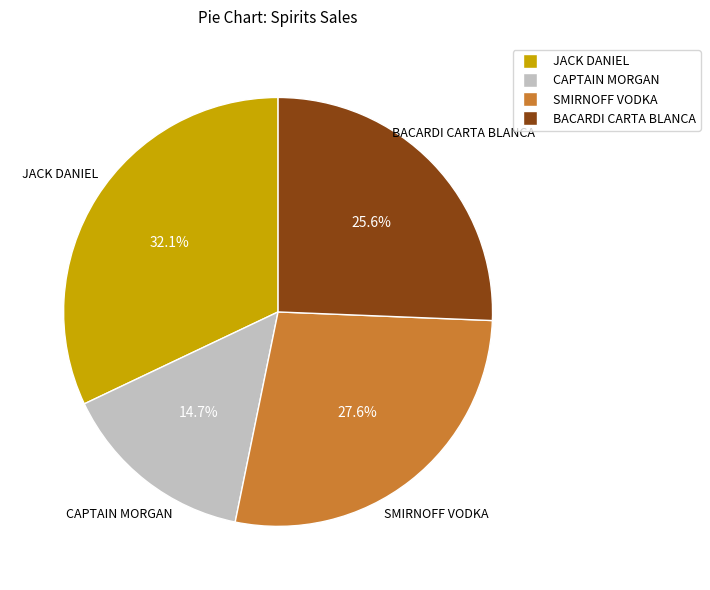

To the nearest percent, what is the difference between the largest and smallest slice percentages?

17%